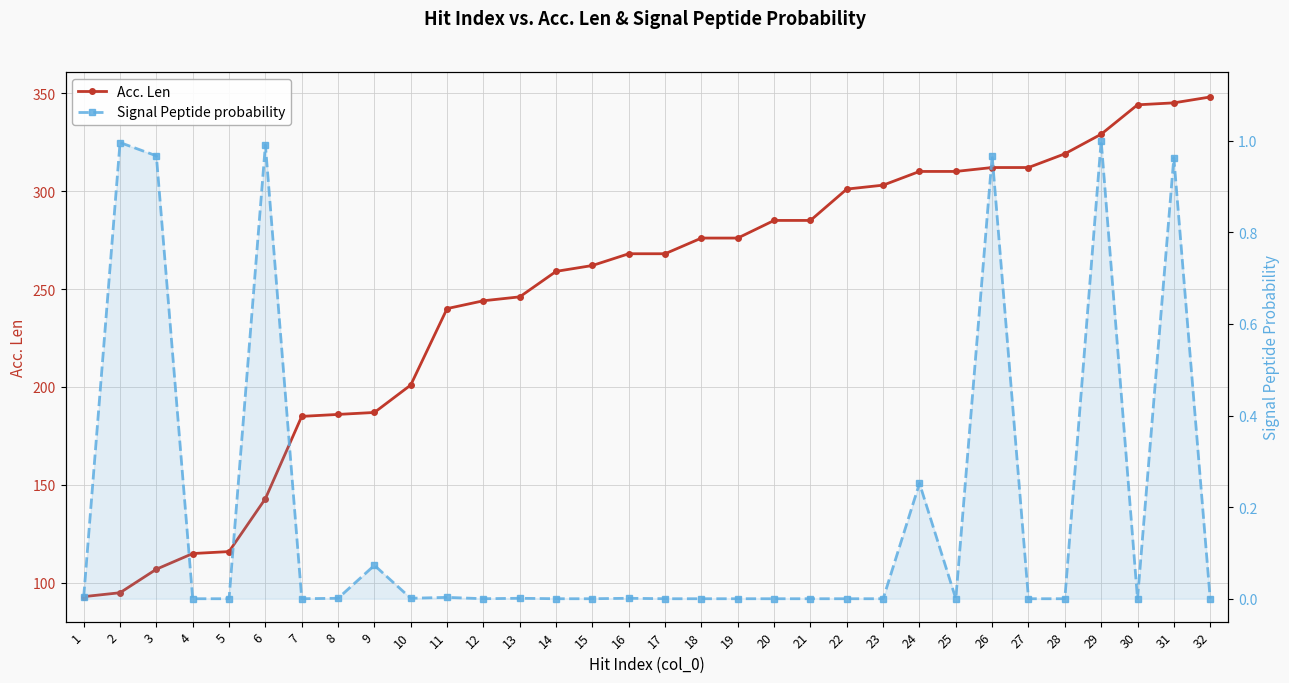

In Signal Peptide probability, how many points are lower than both neighbors (excluding endpoints)?

5